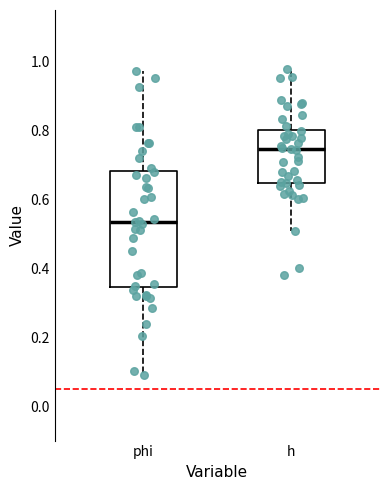

Which box's median line is the lowest?

phi